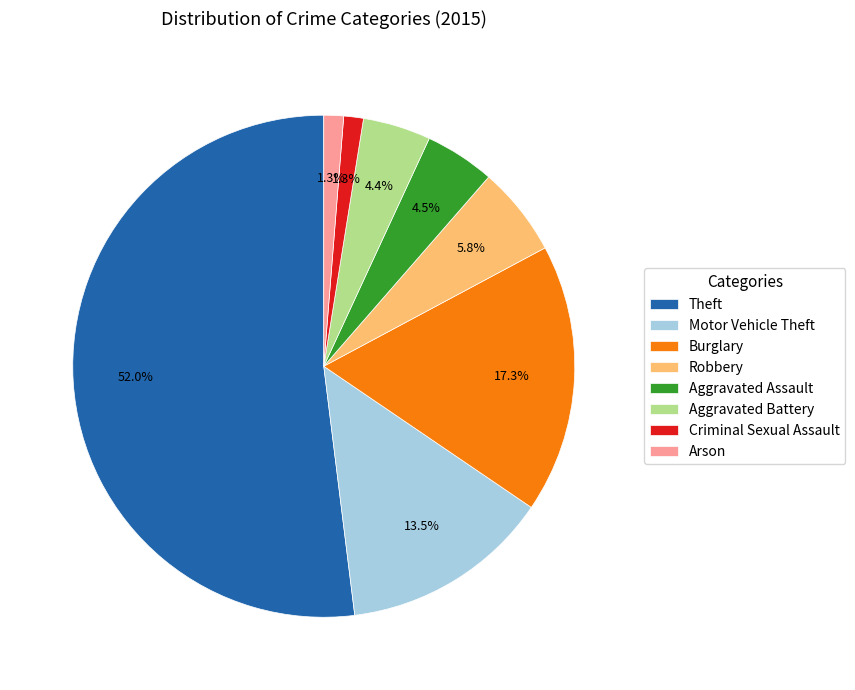

How many segments does this pie chart have?

8